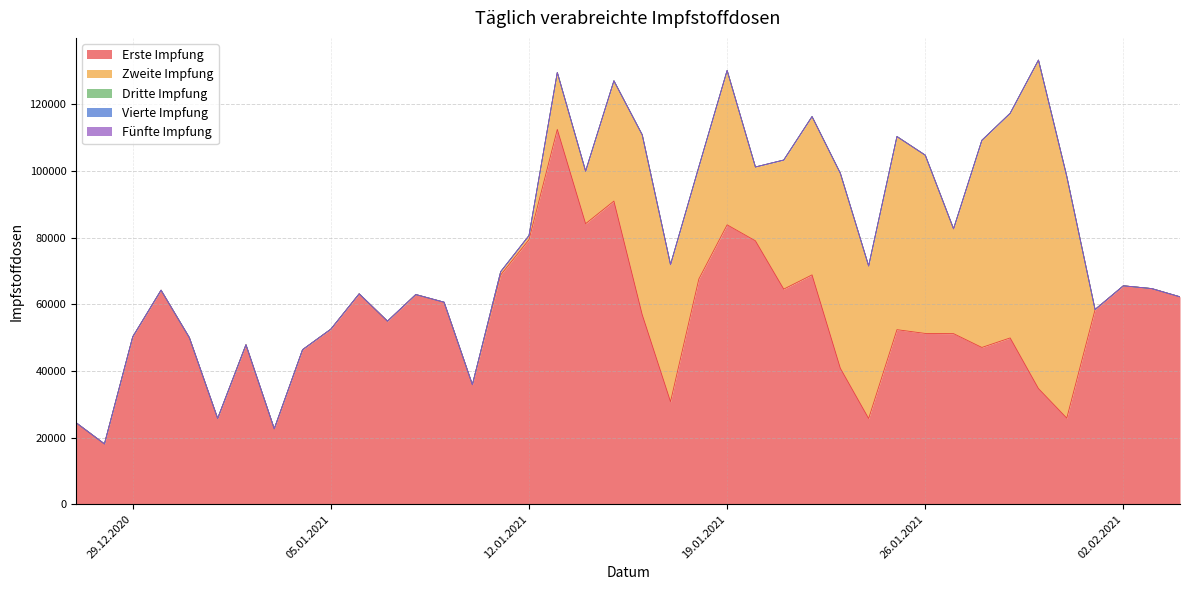

True or false: Zweite Impfung and Erste Impfung intersect in this chart.

True